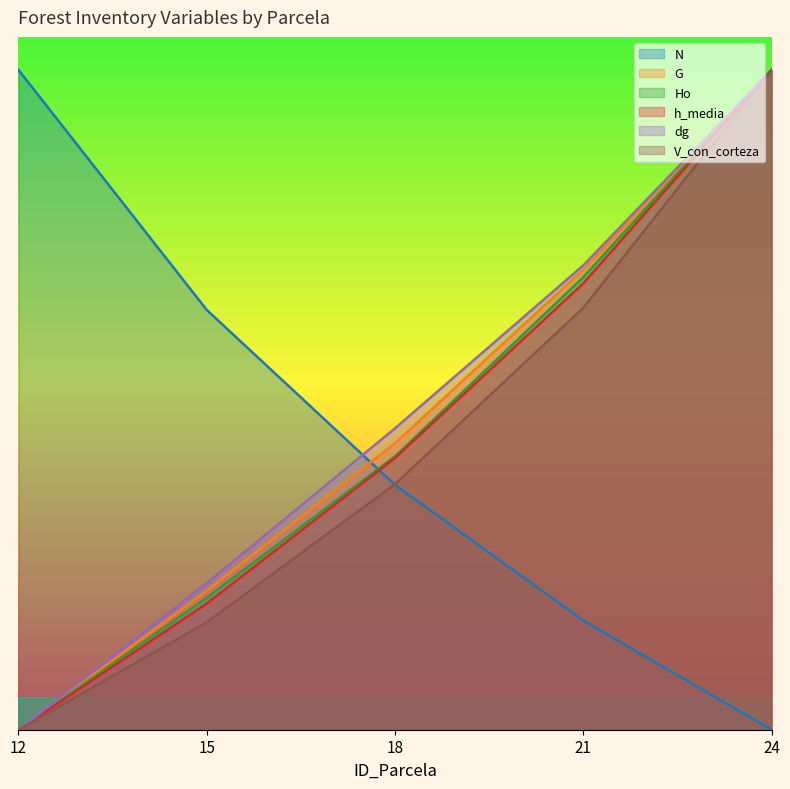

How many values in Ho are above zero?

4